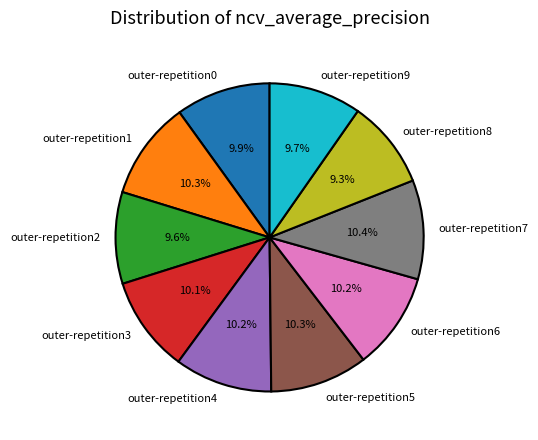

True or false: outer-repetition1 accounts for 20% of the total.

False